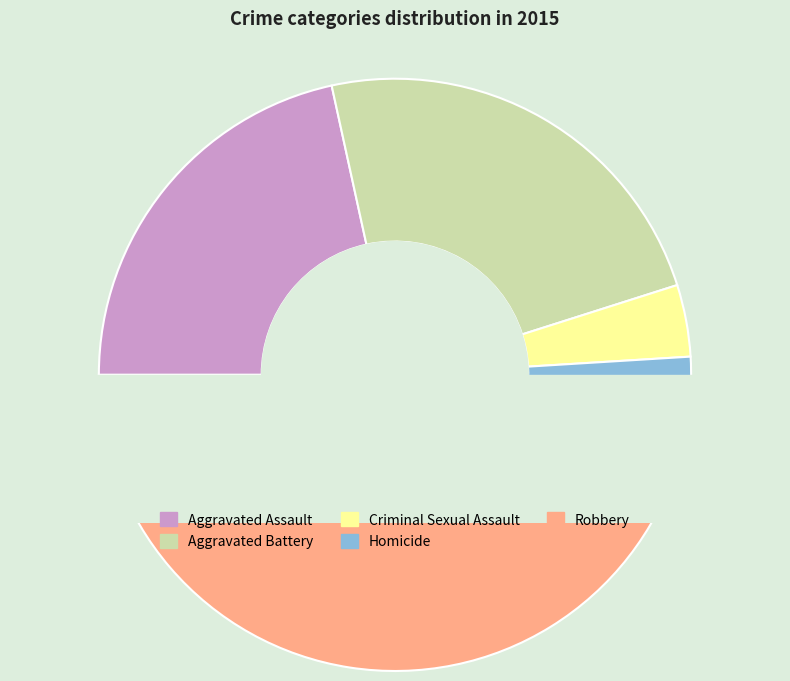

Do Homicide and Criminal Sexual Assault together represent more than half of the pie?

No